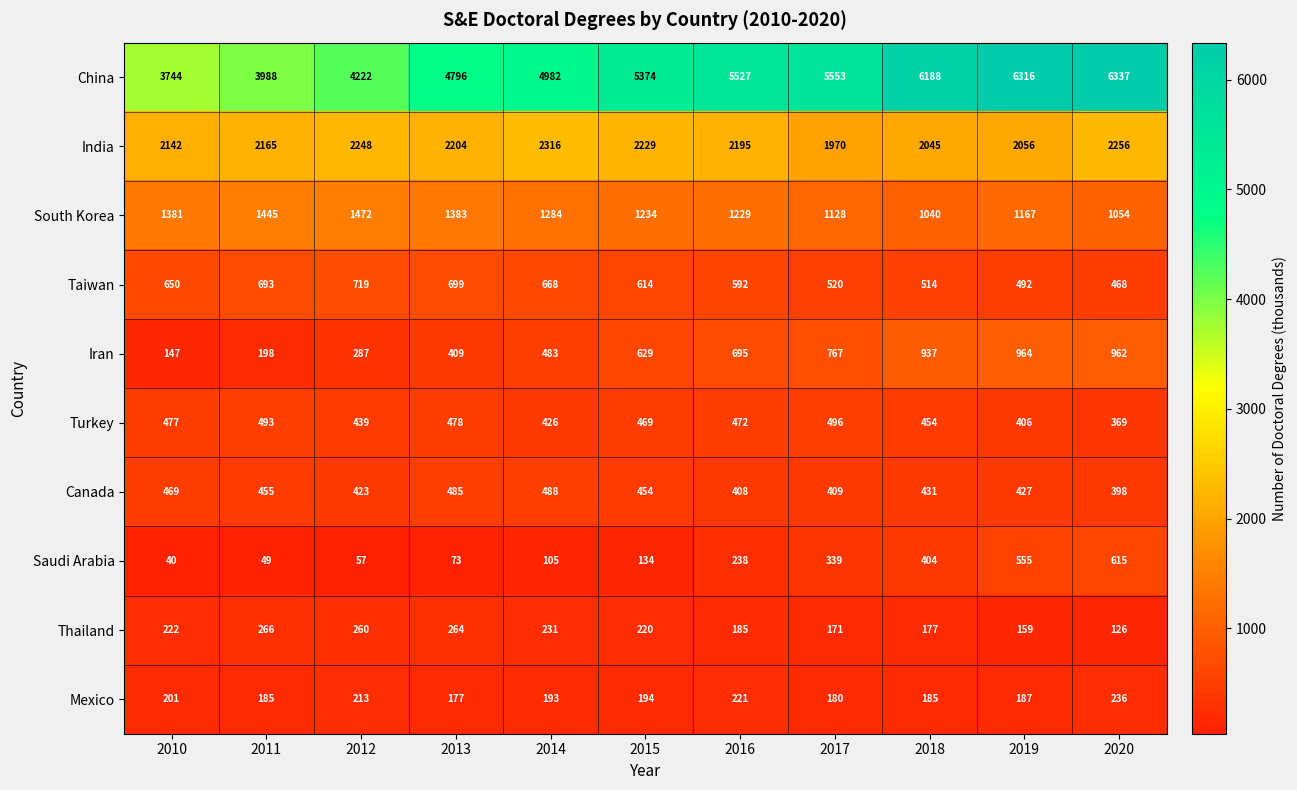

What is the smallest value displayed?

40